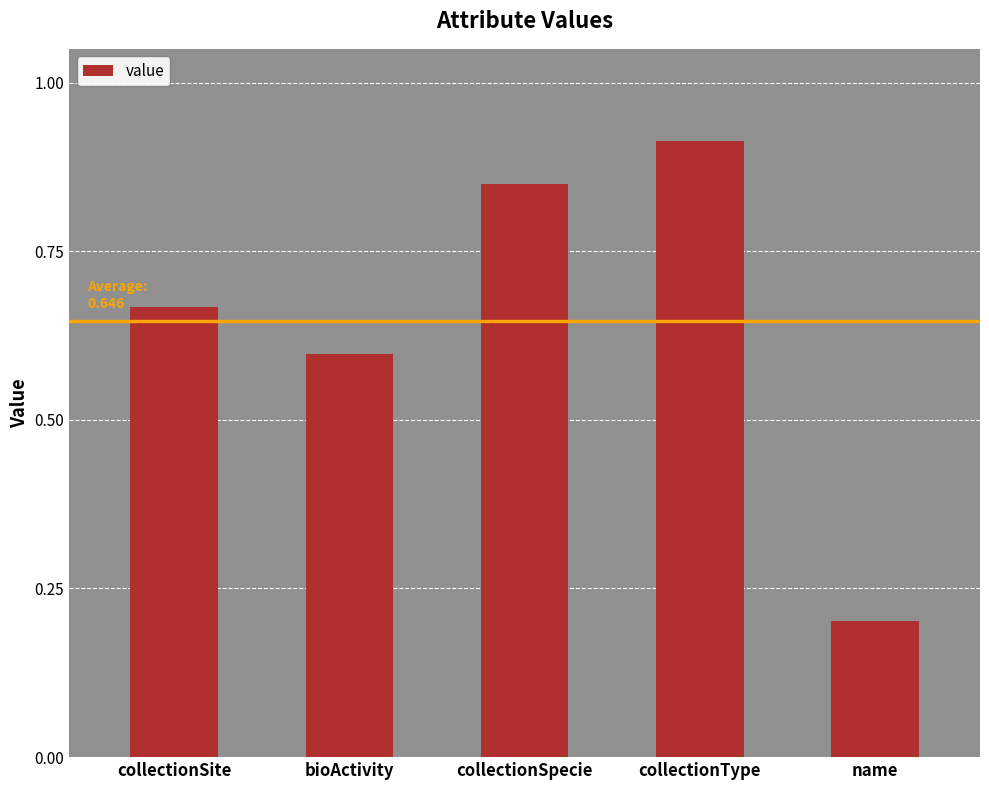

What position from the right is collectionSpecie?

3